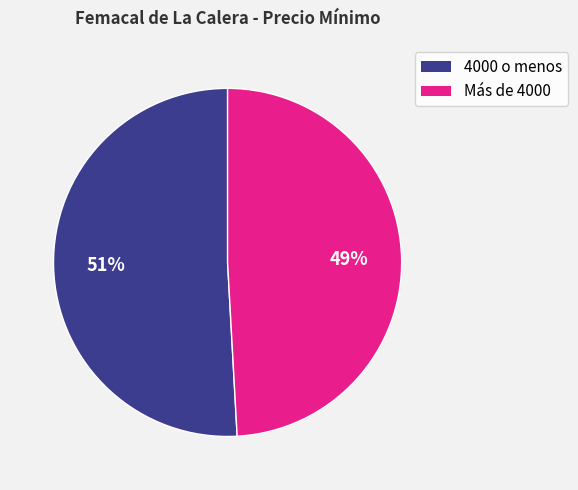

To the nearest percent, what percentage of the pie is 4000 o menos?

51%